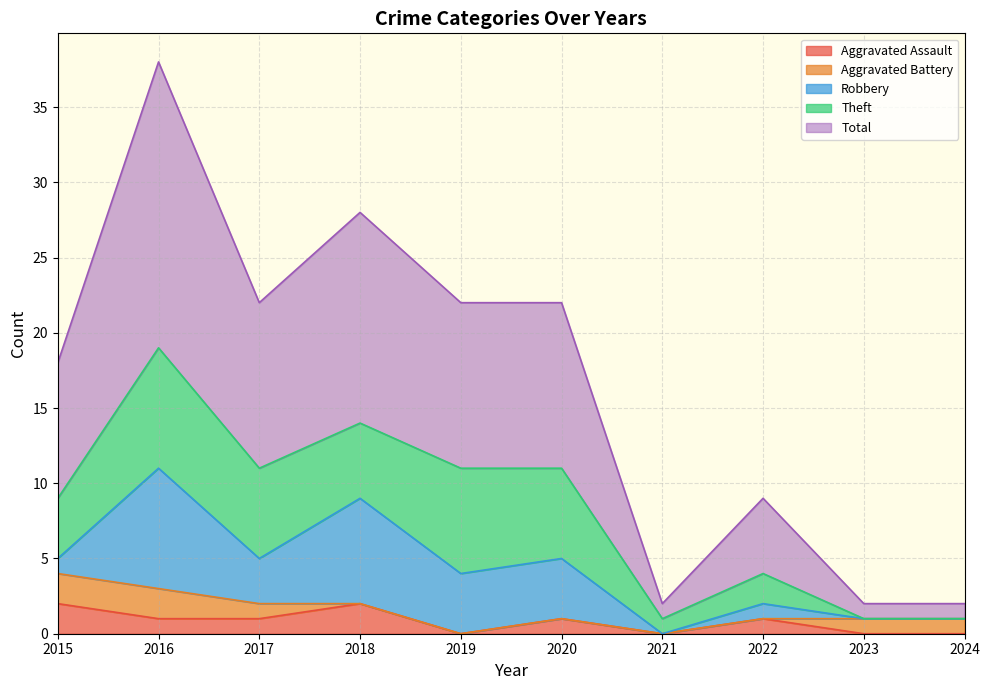

At which category is the sum across all series the highest?

2016